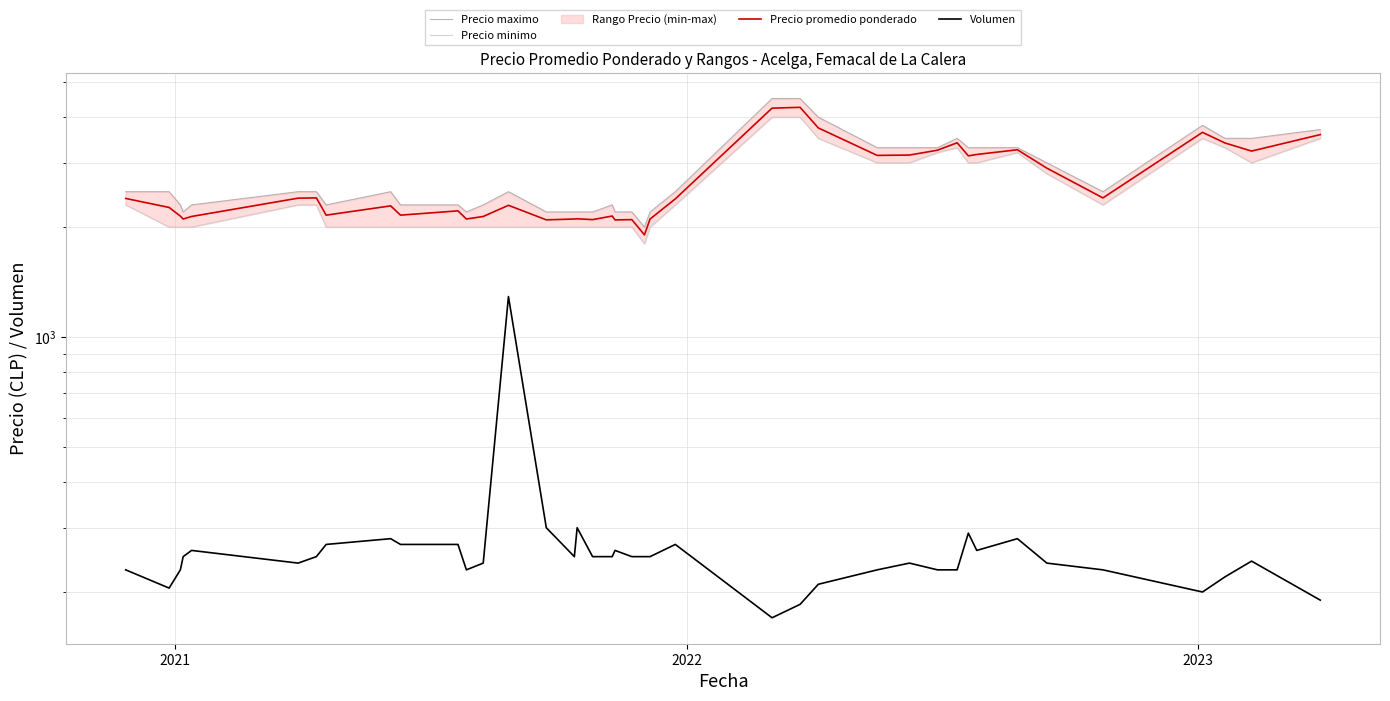

What is the sum of all Volumen values?

10793